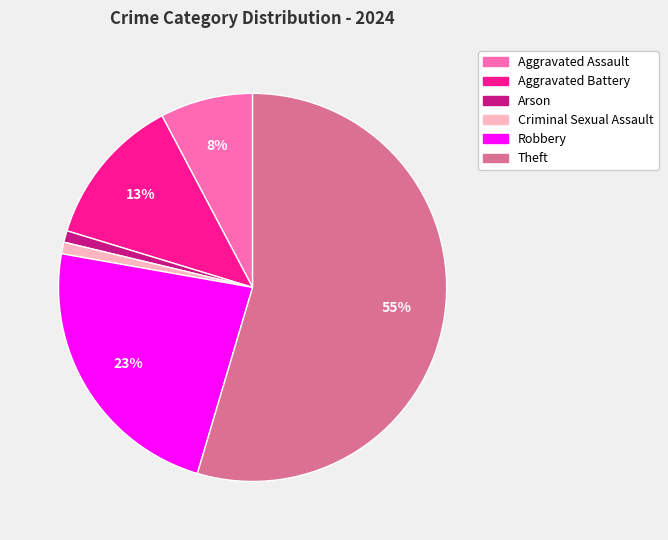

Which slice represents more than half of the pie?

Theft